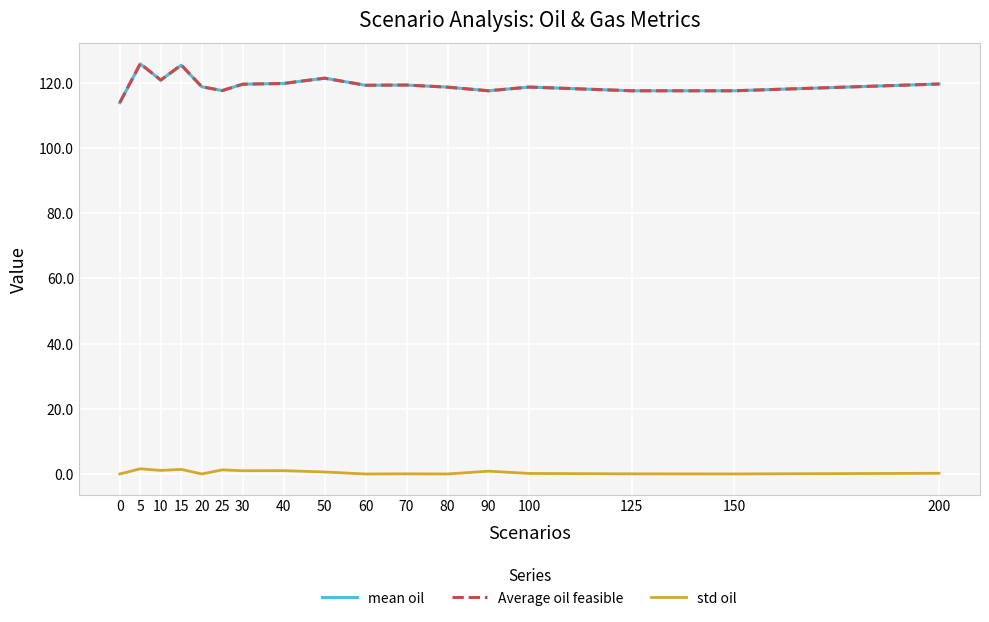

The Average oil feasible series shows 120.8 at 10. True or false?

True